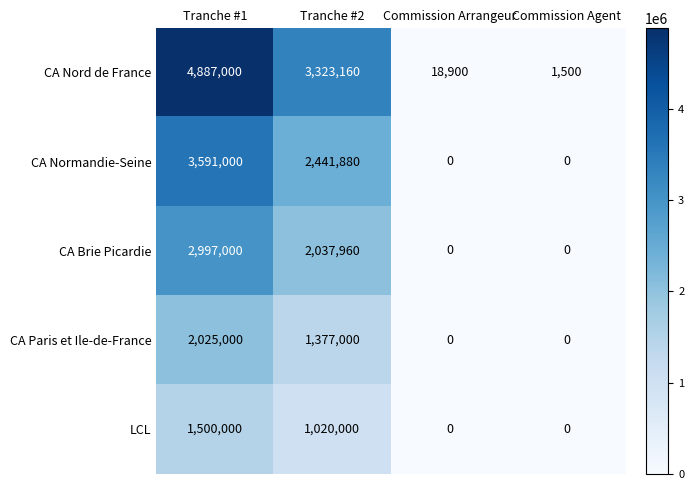

What is the difference between the maximum and minimum values in the CA Nord de France series?

4885500